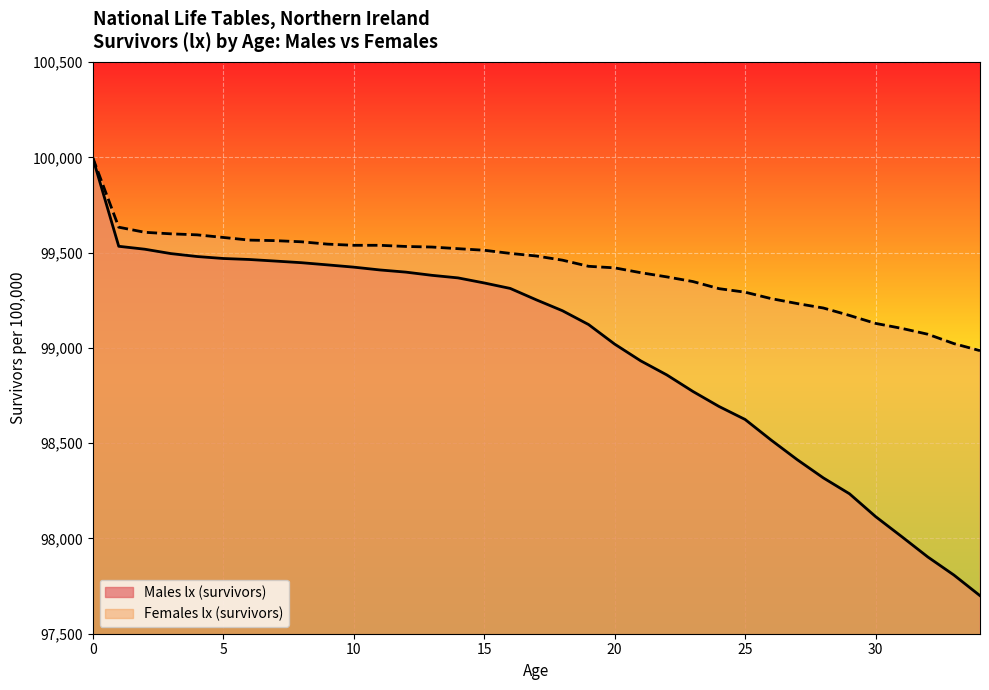

How many data points does each series have?

35